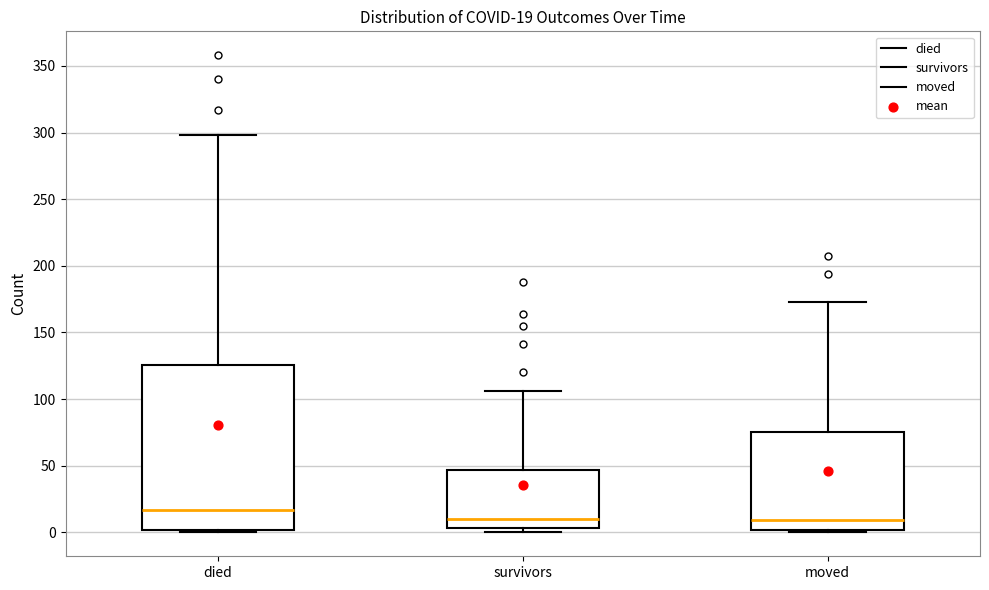

Which box has the highest median line?

died